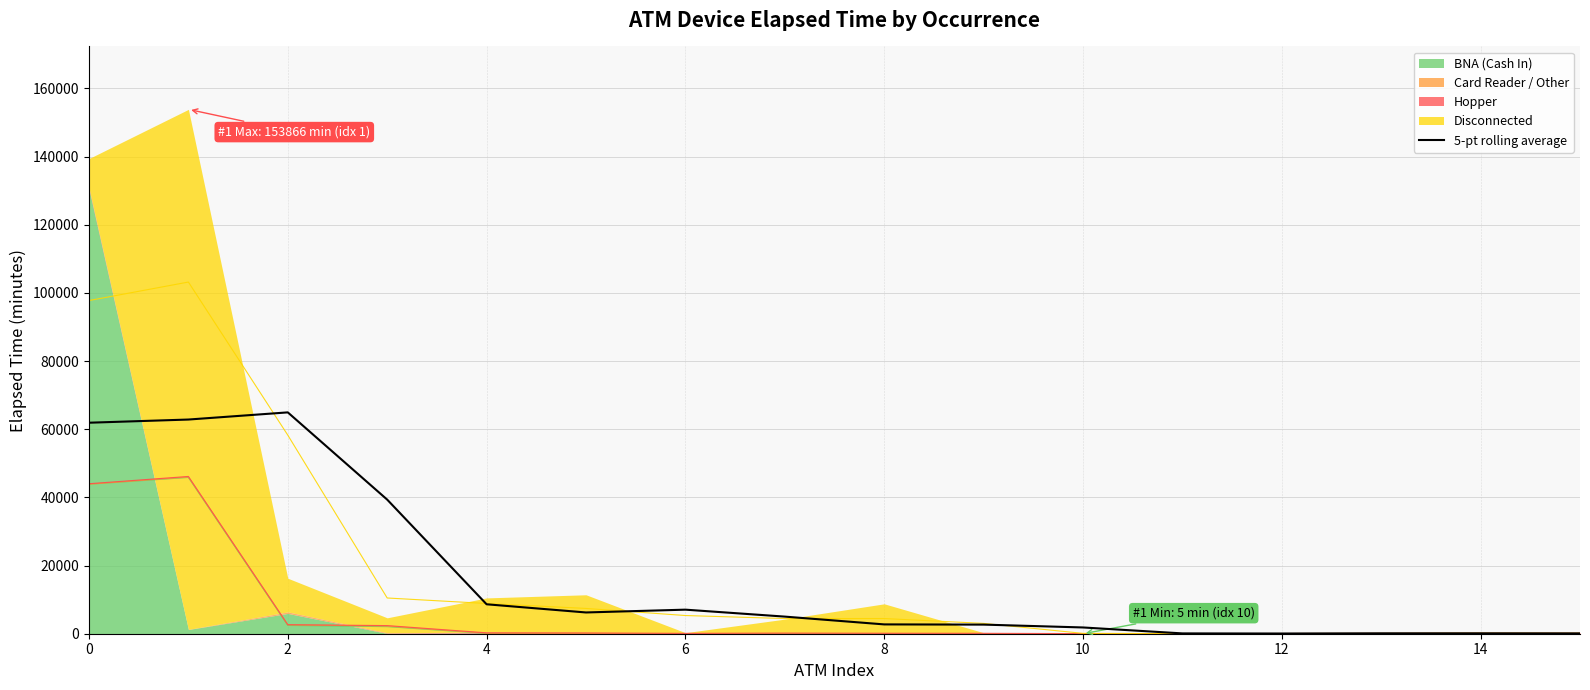

The value of 5-pt rolling average at 4 is 8639.0. True or false?

True